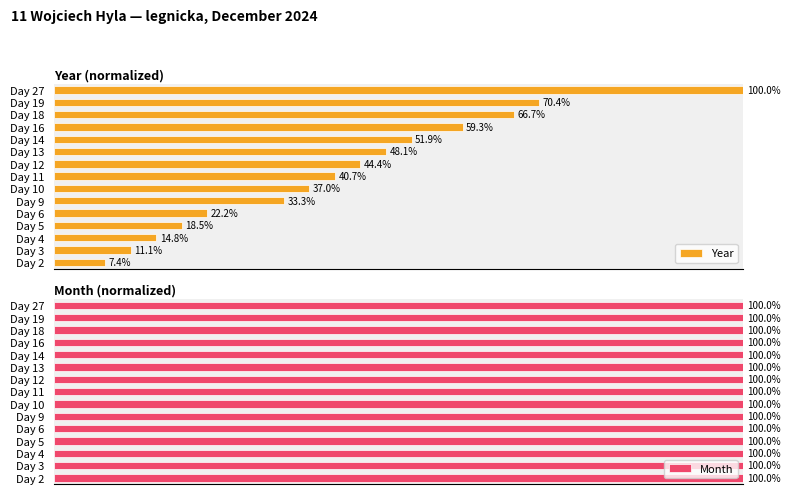

List the labels in order of Year value, largest first.

Day 27, Day 19, Day 18, Day 16, Day 14, Day 13, Day 12, Day 11, Day 10, Day 9, Day 6, Day 5, Day 4, Day 3, Day 2